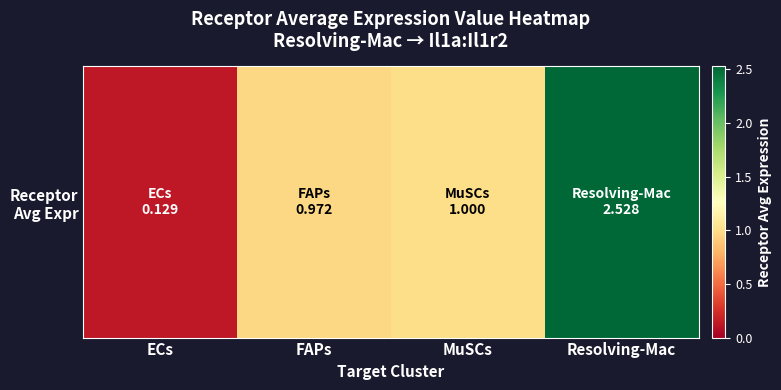

Which category has the highest value across all series?

Resolving-Mac